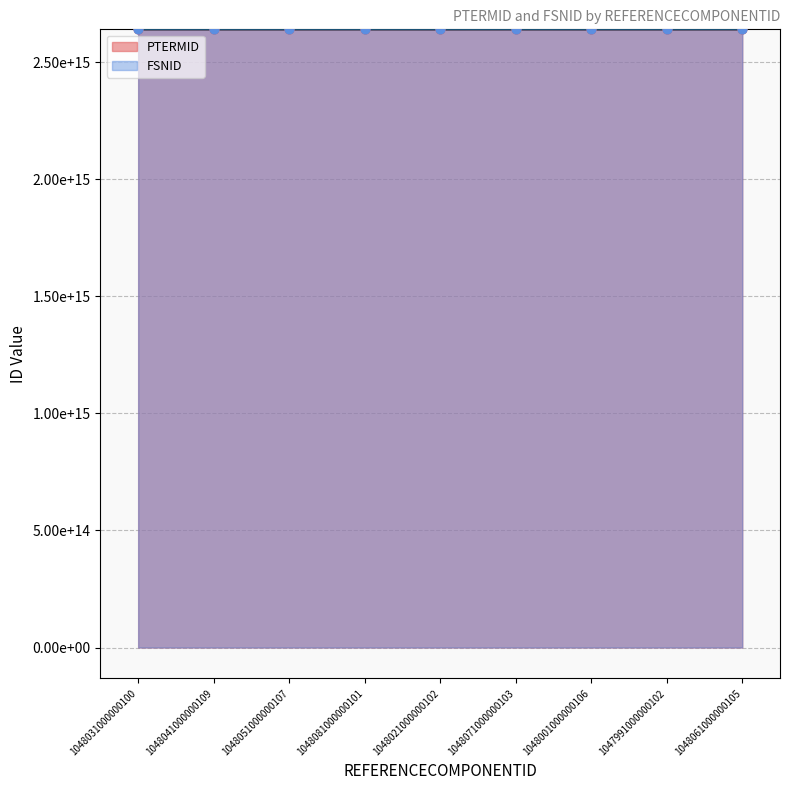

Which series contains the highest Y value?

FSNID